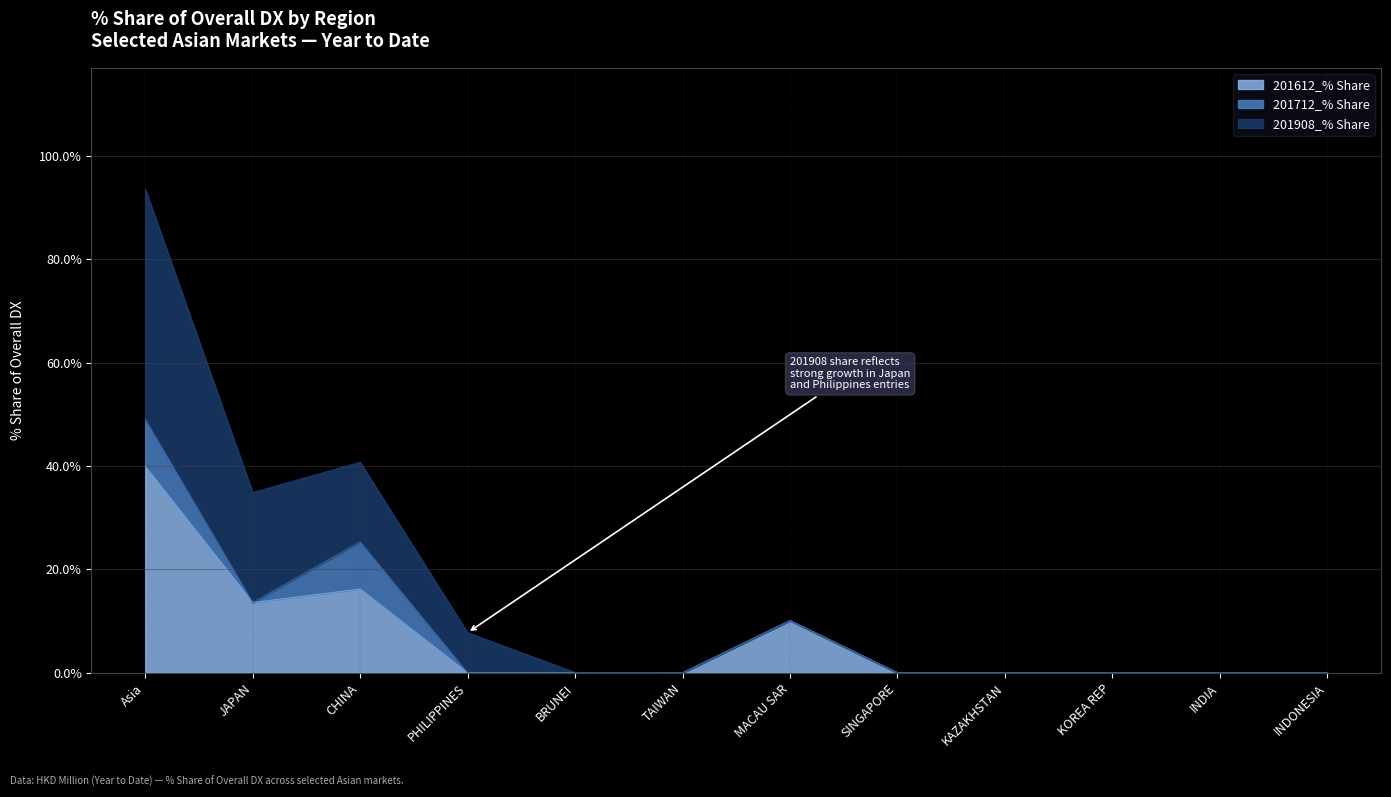

What is the label of the 5th point from the left?

BRUNEI